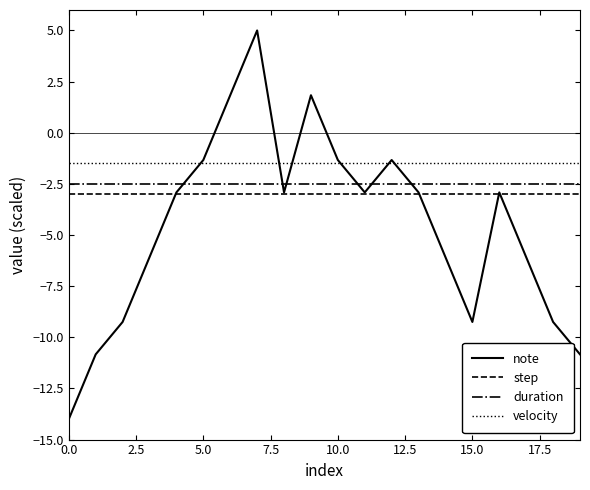

Which series has the largest total across all categories?

velocity